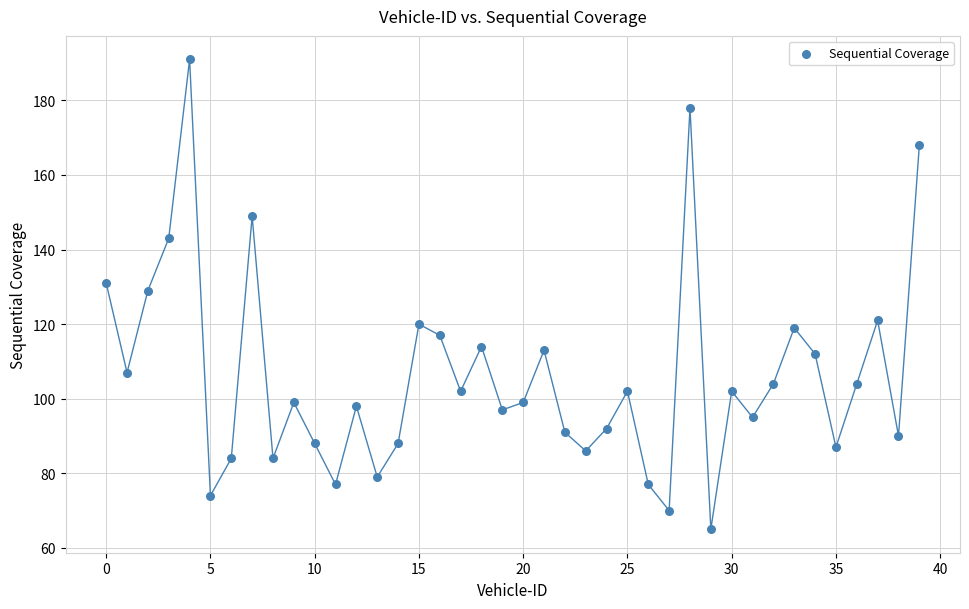

What is the range of Y values (max minus min)?

126